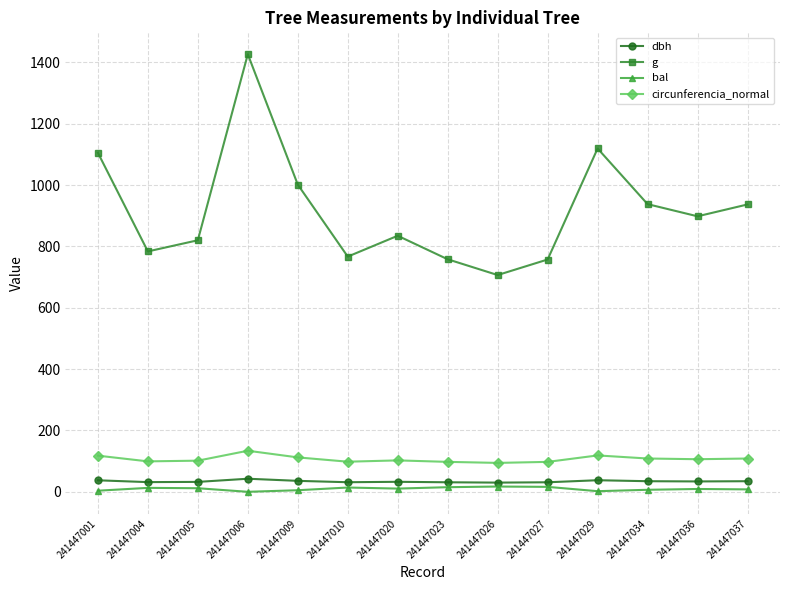

Which series has the largest range (max minus min)?

g